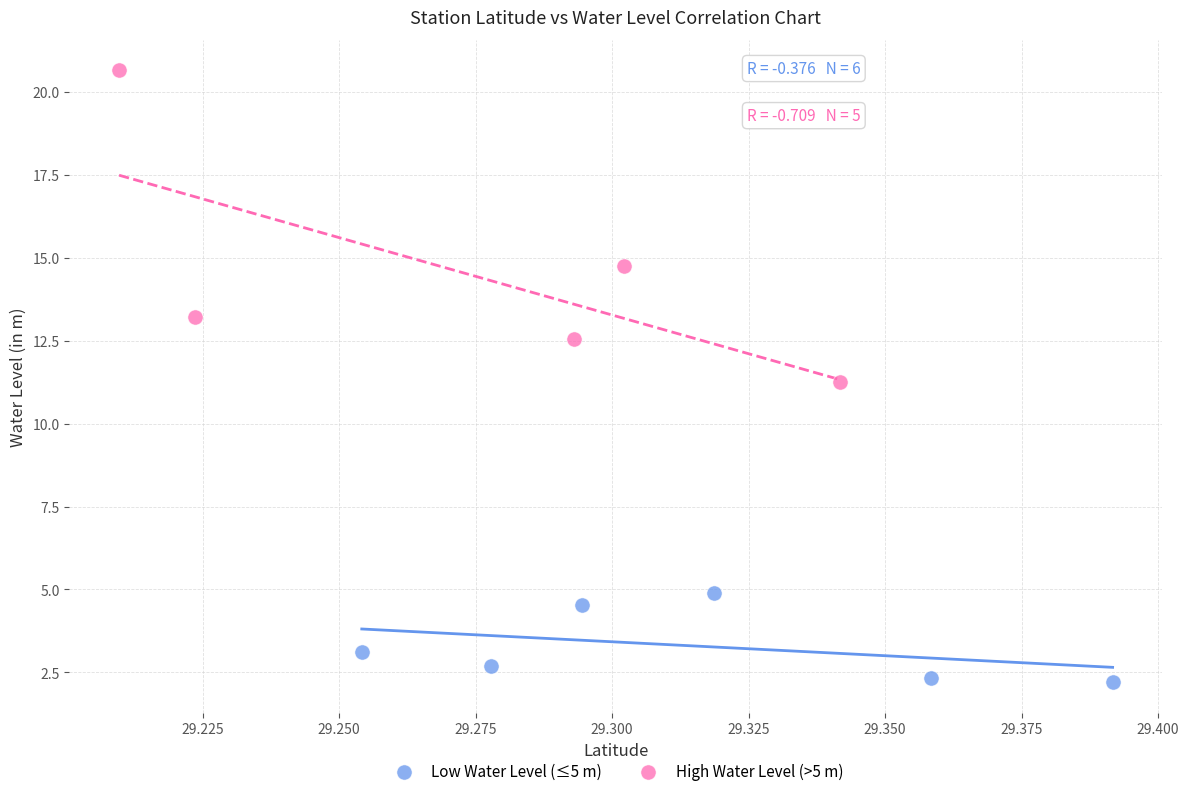

Which series has the widest spread of Y values?

High Water Level (>5 m)